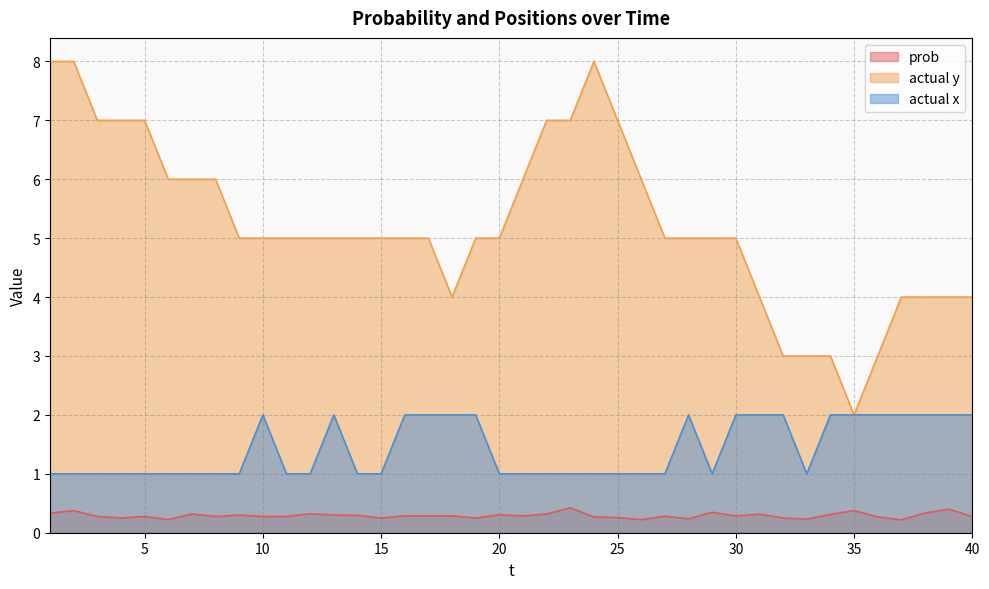

What is the value of the prob point at the 6th from the left?

0.2